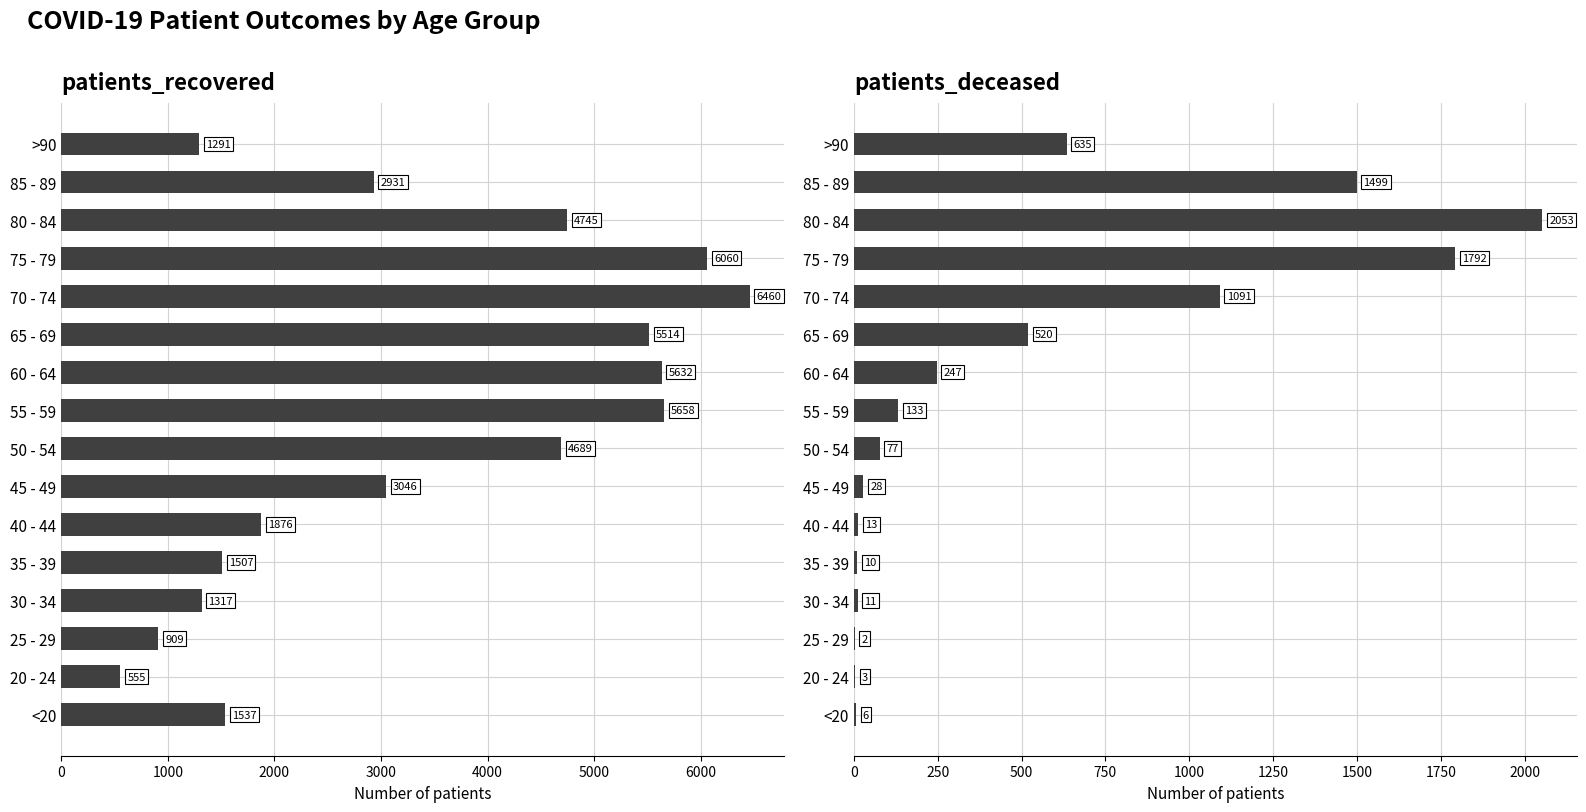

Which series has the largest range (max minus min)?

patients_recovered